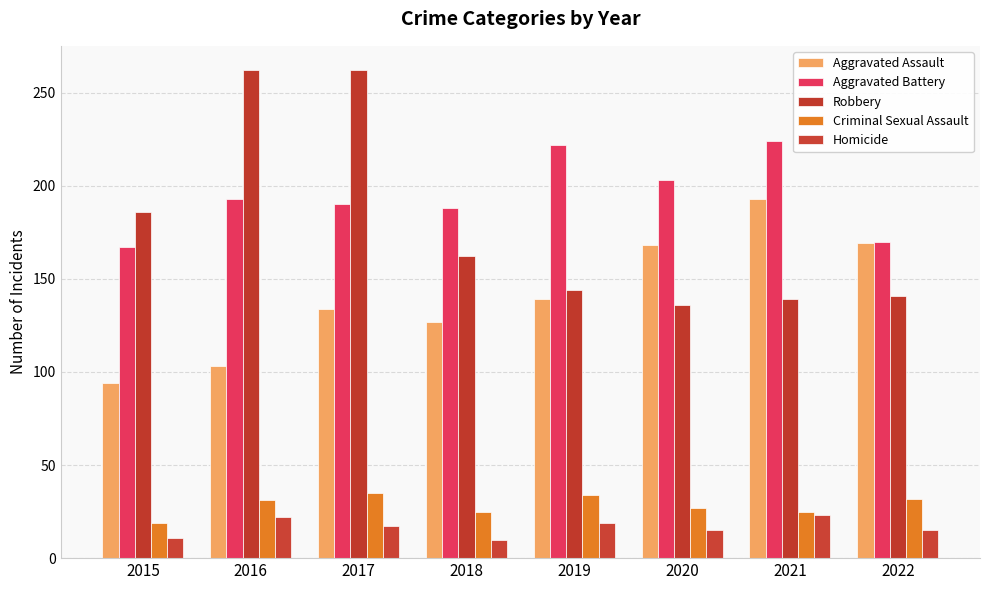

What is the value of the Aggravated Assault bar at the 3rd from the left?

134